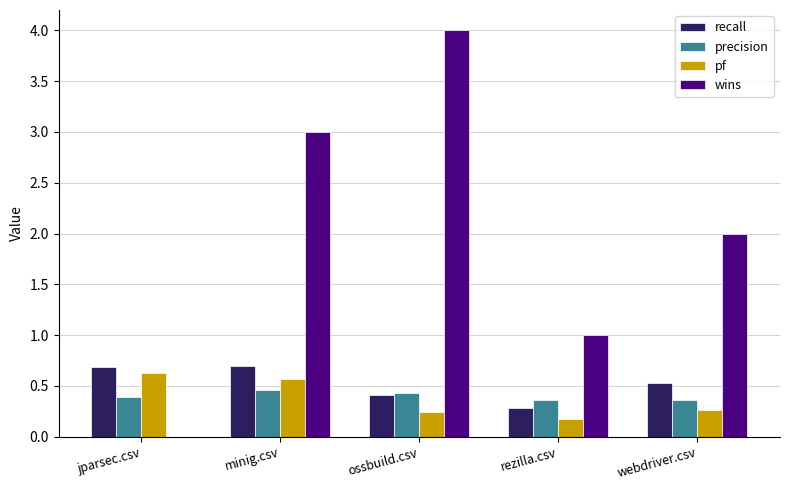

How many categories are shown in the chart?

5